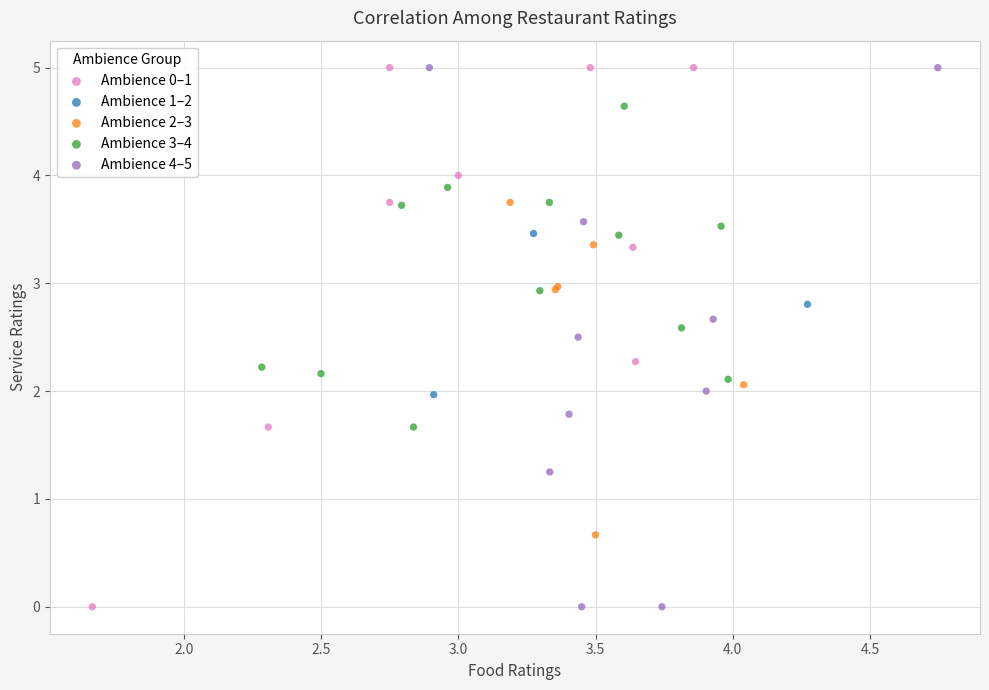

What are all the series names shown in the legend?

Ambience 0–1, Ambience 1–2, Ambience 2–3, Ambience 3–4, Ambience 4–5